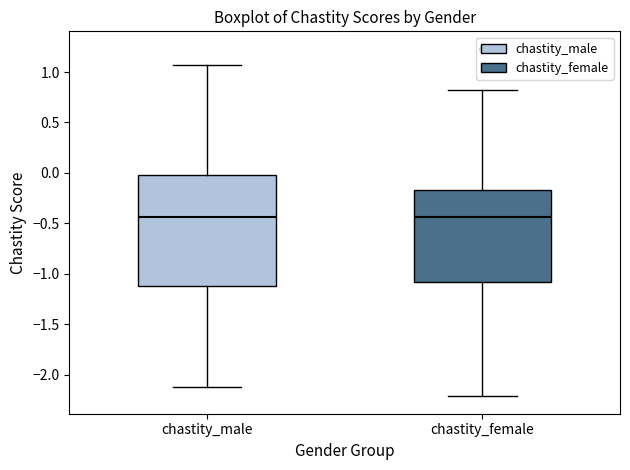

Where is the lower edge of the box for chastity_female on the y-axis? The values are not printed on the chart, so give them approximately, as read against the axis.

-1.10